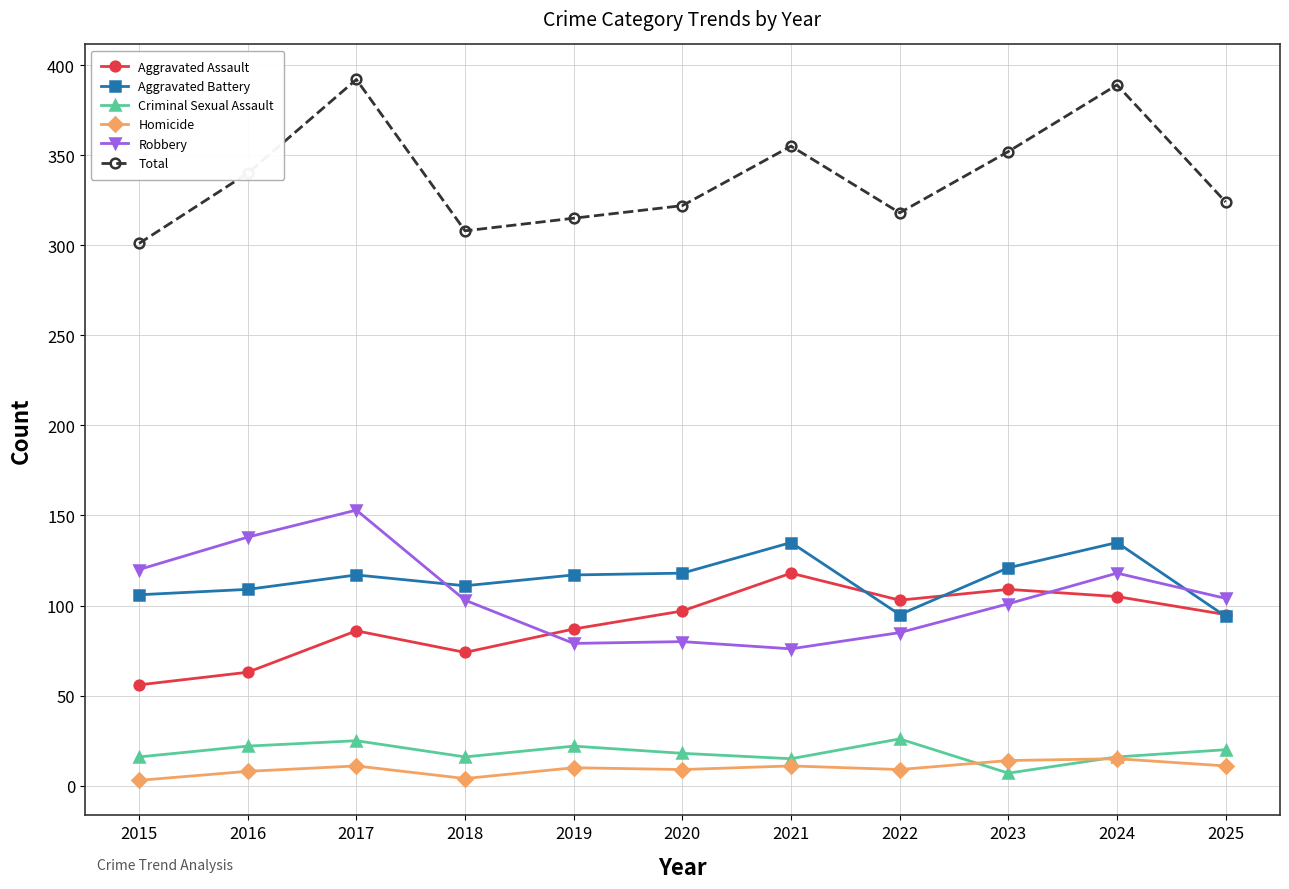

In Aggravated Battery, how many points are lower than both neighbors (excluding endpoints)?

2